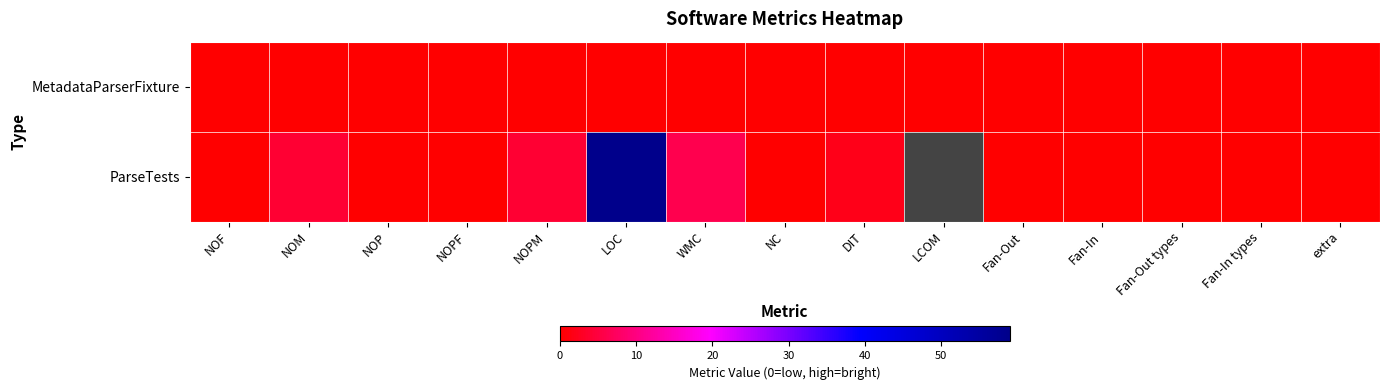

Rank the series at Fan-Out types from lowest to highest value.

MetadataParserFixture, ParseTests